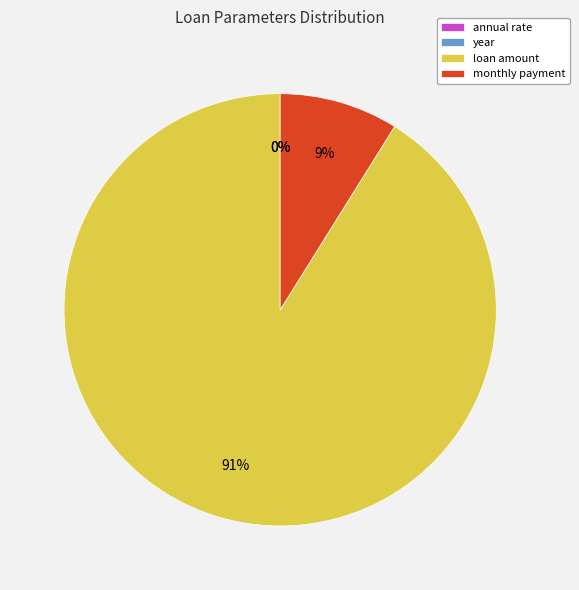

Which category has the biggest portion of the pie?

loan amount